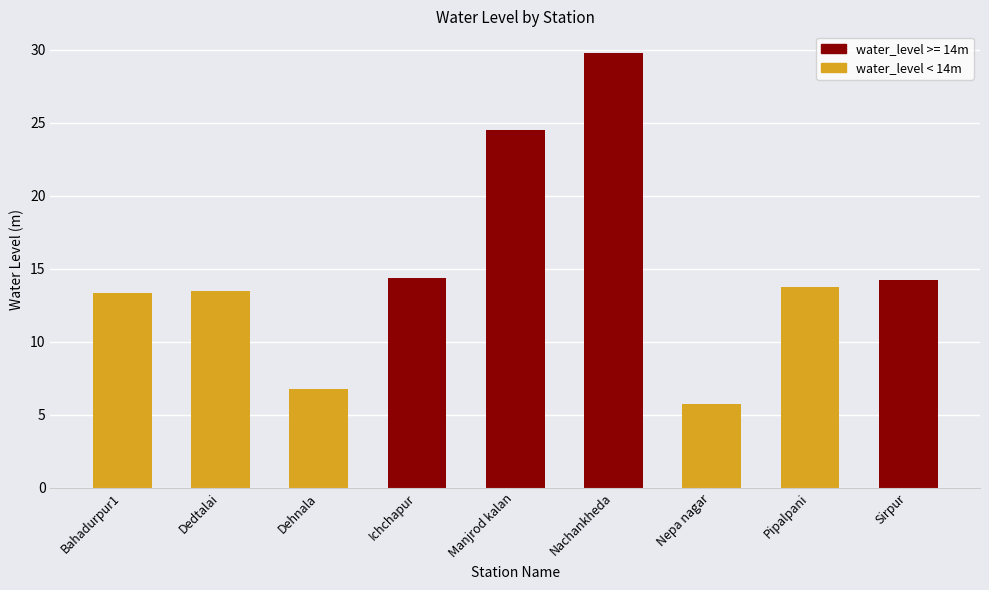

What is the label of the 2nd bar from the left?

Dedtalai